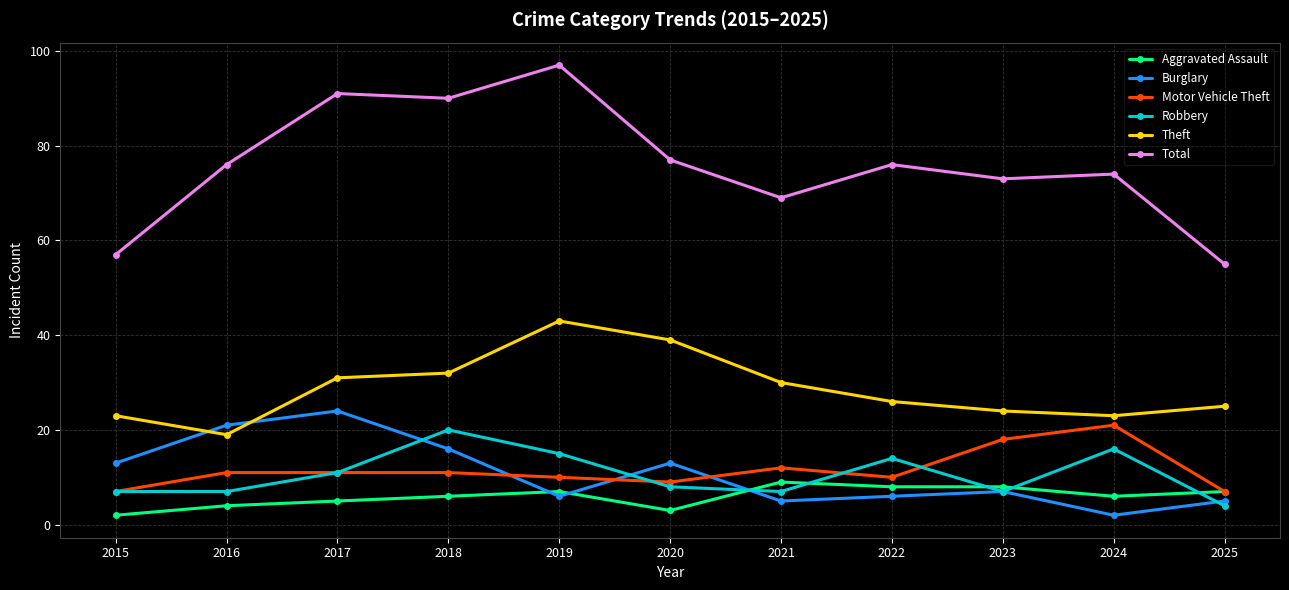

Which series has the largest range (max minus min)?

Total